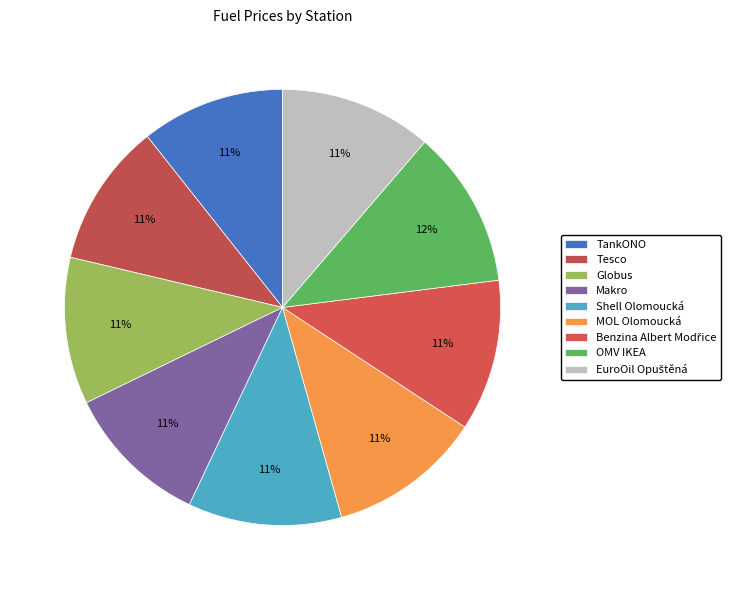

What percentage is the Benzina Albert Modřice slice, to the nearest percent?

11%